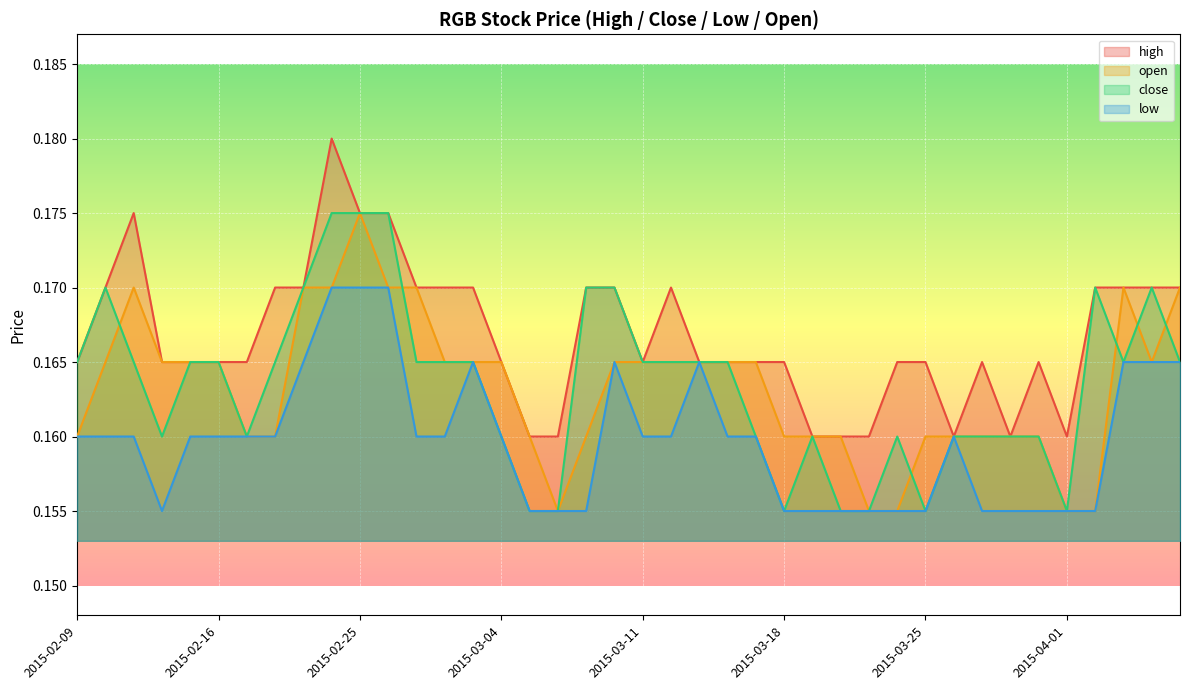

True or false: low and high intersect in this chart.

False